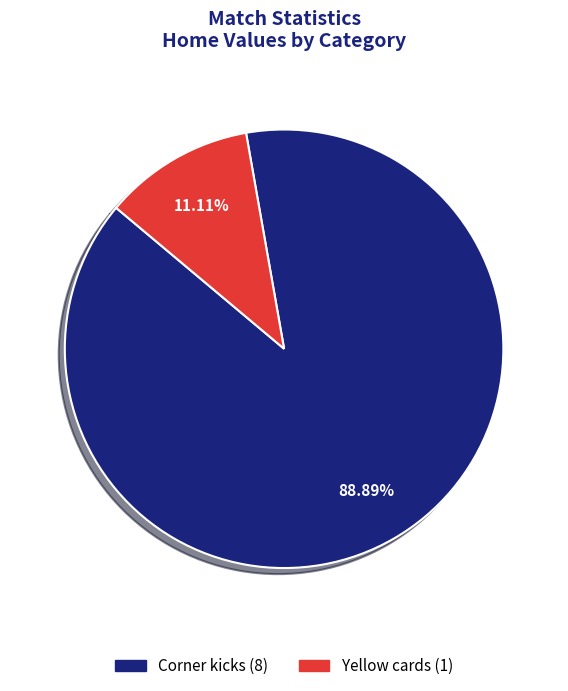

What is the ratio of the value at Corner kicks to the value at Yellow cards?

8.0